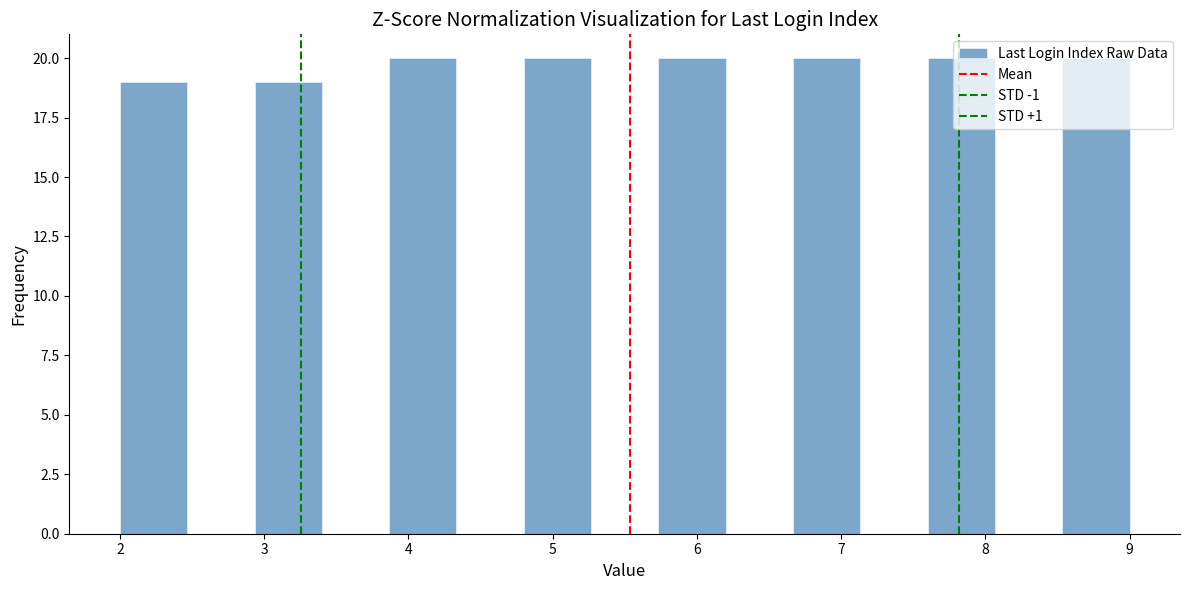

What is the height of the bar covering 8.5 to 9.0 on the x-axis? Neither the bar edges nor the heights are printed on the chart, so give them approximately, as read against the axes.

20